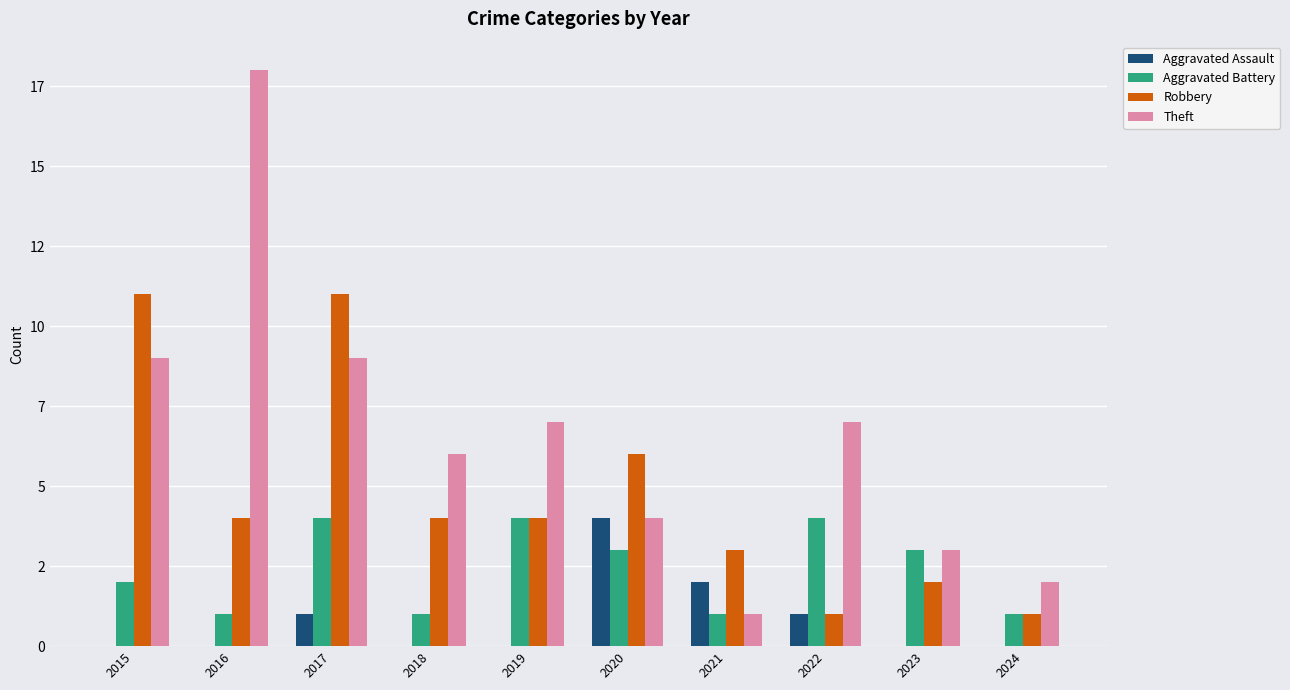

The value of Theft at 2020 is 3. True or false?

False